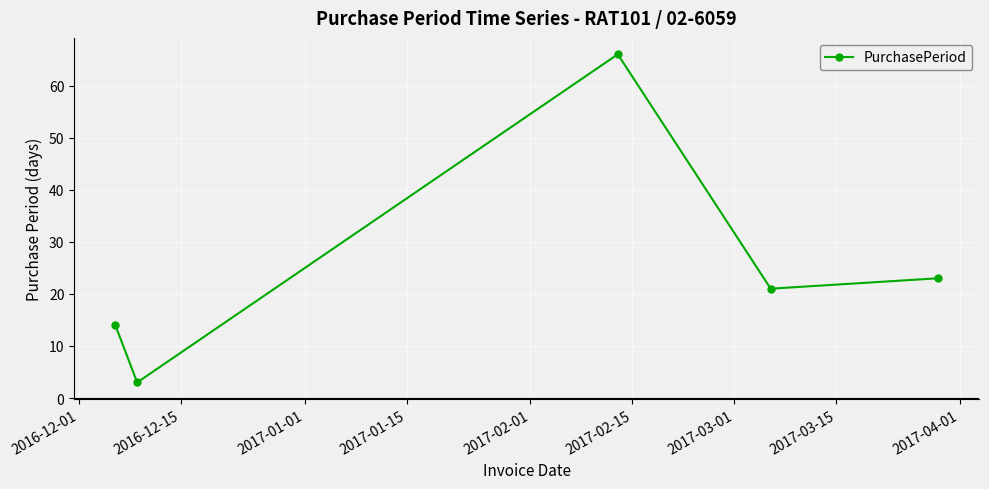

Reading left to right, extract all data points from this chart.

14	3	66	21	23